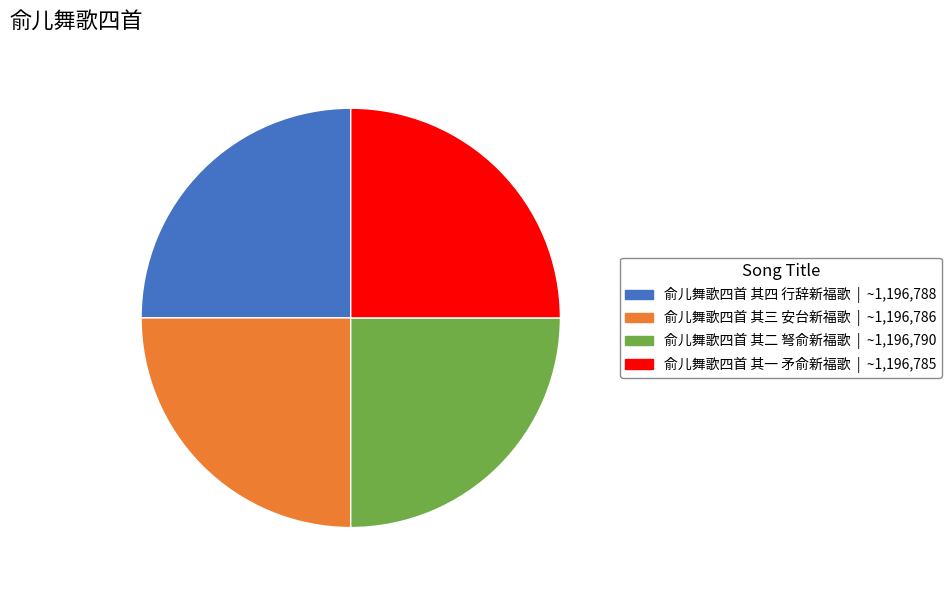

Count the number of slices in the pie.

4